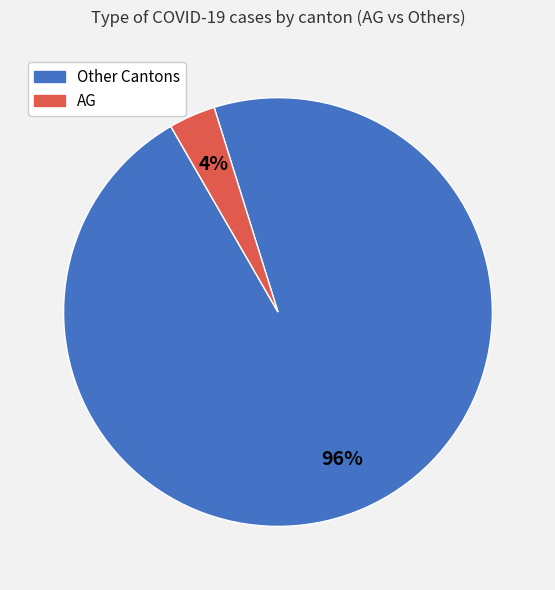

To the nearest percent, what is the average slice percentage?

50%